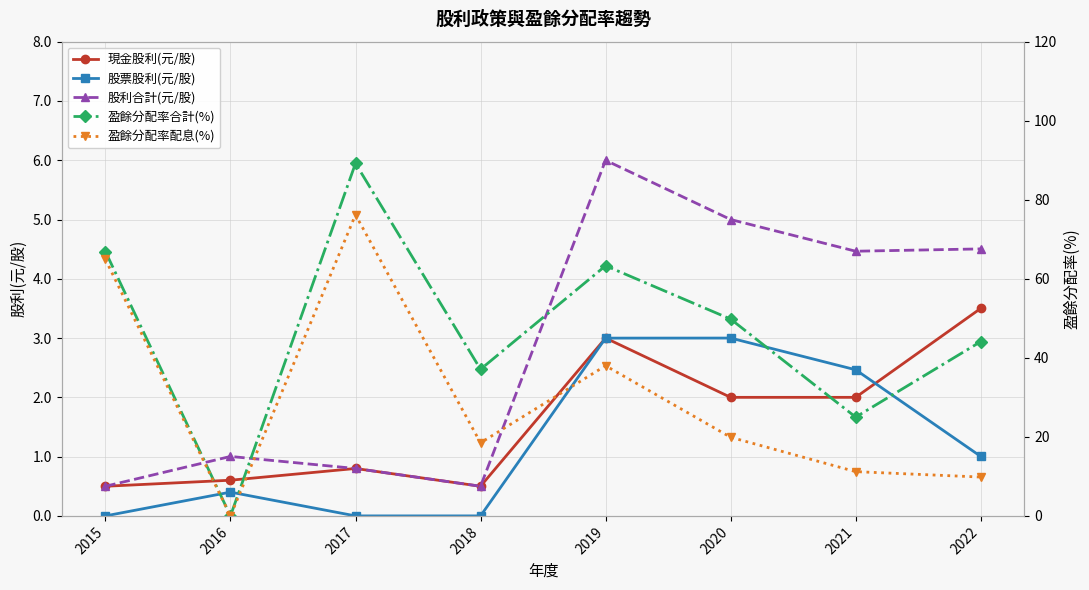

How many values in the 現金股利(元/股) series exceed 2?

2